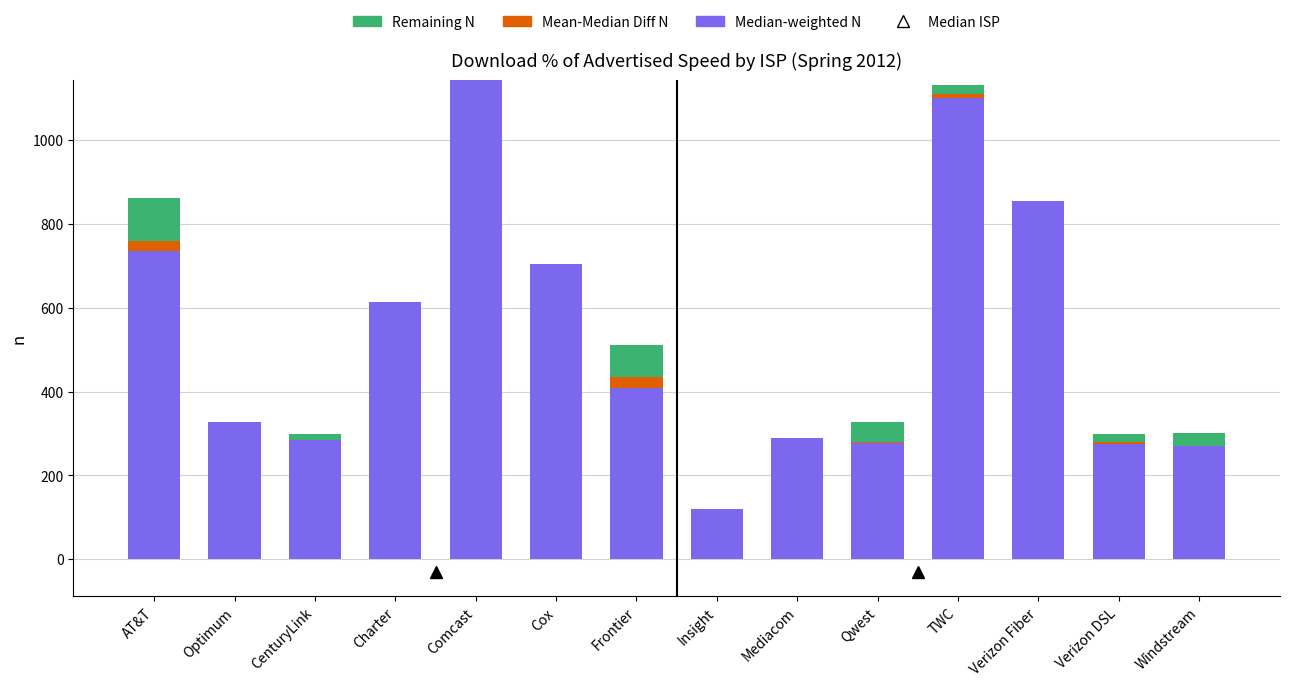

Is it true that Download Median-weighted N equals 614.2 at Charter?

True